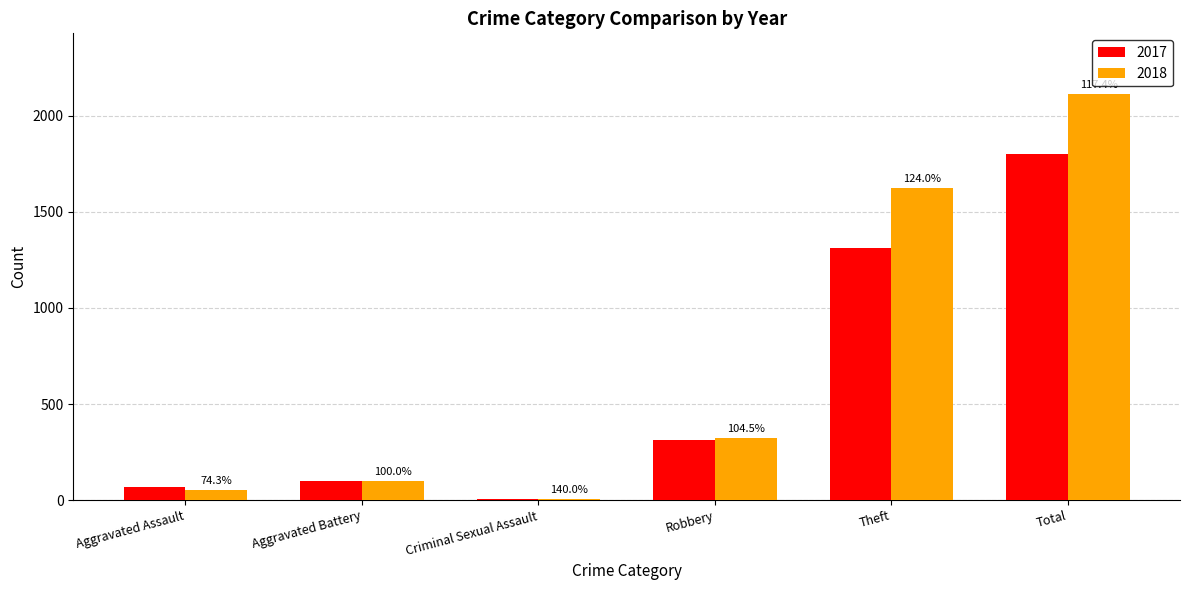

What position from the left is Total?

6